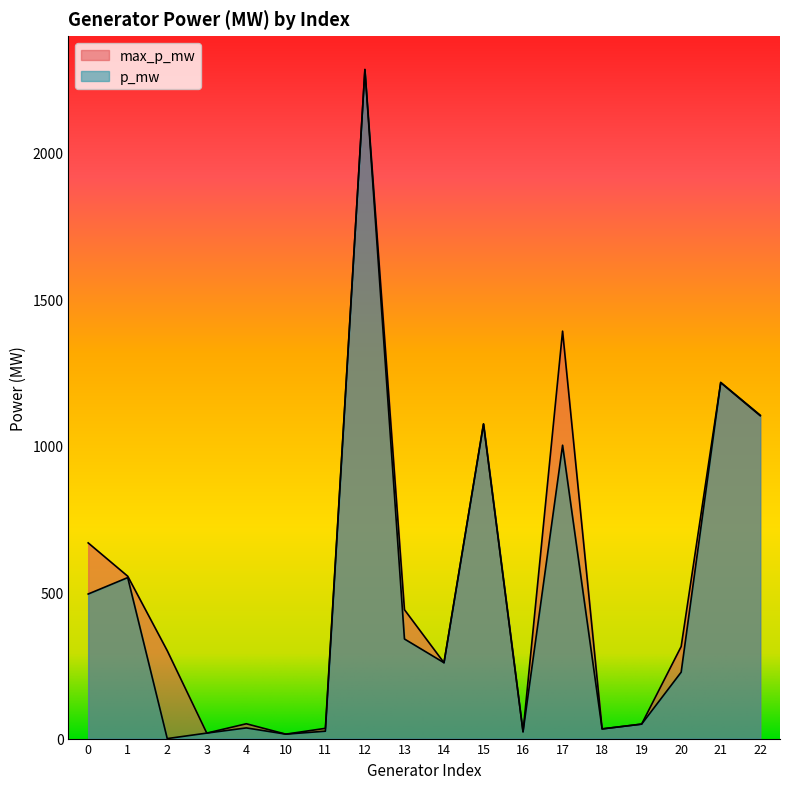

How many distinct data groups are displayed?

2